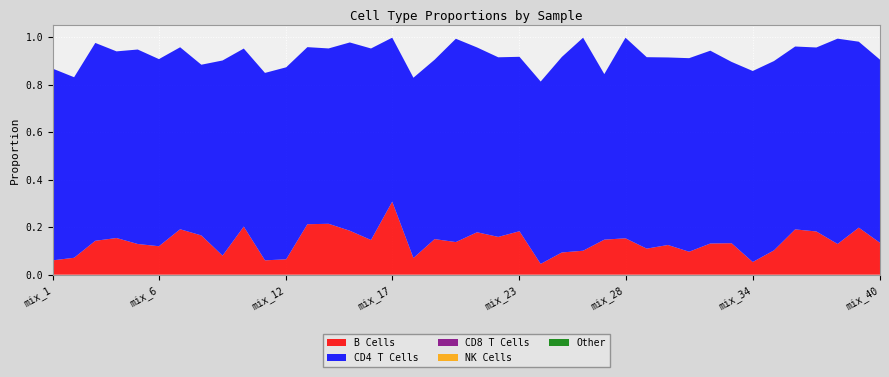

Reading left to right, extract all data points from this chart.

B Cells: mix_1=0.1	mix_2=0.1	mix_3=0.1	mix_4=0.2	mix_5=0.1	mix_6=0.1	mix_7=0.2	mix_8=0.2	mix_9=0.1	mix_10=0.2	mix_11=0.1	mix_12=0.1	mix_13=0.2	mix_14=0.2	mix_15=0.2	mix_16=0.1	mix_17=0.3	mix_18=0.1	mix_19=0.1	mix_20=0.1	mix_21=0.2	mix_22=0.2	mix_23=0.2	mix_24=0.0	mix_25=0.1	mix_26=0.1	mix_27=0.1	mix_28=0.2	mix_29=0.1	mix_30=0.1	mix_31=0.1	mix_32=0.1	mix_33=0.1	mix_34=0.1	mix_35=0.1	mix_36=0.2	mix_37=0.2	mix_38=0.1	mix_39=0.2	mix_40=0.1
CD4 T Cells: mix_1=0.8	mix_2=0.8	mix_3=0.8	mix_4=0.8	mix_5=0.8	mix_6=0.8	mix_7=0.8	mix_8=0.7	mix_9=0.8	mix_10=0.8	mix_11=0.8	mix_12=0.8	mix_13=0.7	mix_14=0.7	mix_15=0.8	mix_16=0.8	mix_17=0.7	mix_18=0.8	mix_19=0.8	mix_20=0.9	mix_21=0.8	mix_22=0.8	mix_23=0.7	mix_24=0.8	mix_25=0.8	mix_26=0.9	mix_27=0.7	mix_28=0.8	mix_29=0.8	mix_30=0.8	mix_31=0.8	mix_32=0.8	mix_33=0.8	mix_34=0.8	mix_35=0.8	mix_36=0.8	mix_37=0.8	mix_38=0.9	mix_39=0.8	mix_40=0.8
CD8 T Cells: mix_1=0.0	mix_2=0.0	mix_3=0.0	mix_4=0.0	mix_5=0.0	mix_6=0.0	mix_7=0.0	mix_8=0.0	mix_9=0.0	mix_10=0.0	mix_11=0.0	mix_12=0.0	mix_13=0.0	mix_14=0.0	mix_15=0.0	mix_16=0.0	mix_17=0.0	mix_18=0.0	mix_19=0.0	mix_20=0.0	mix_21=0.0	mix_22=0.0	mix_23=0.0	mix_24=0.0	mix_25=0.0	mix_26=0.0	mix_27=0.0	mix_28=0.0	mix_29=0.0	mix_30=0.0	mix_31=0.0	mix_32=0.0	mix_33=0.0	mix_34=0.0	mix_35=0.0	mix_36=0.0	mix_37=0.0	mix_38=0.0	mix_39=0.0	mix_40=0.0
NK Cells: mix_1=0.0	mix_2=0.0	mix_3=0.0	mix_4=0.0	mix_5=0.0	mix_6=0.0	mix_7=0.0	mix_8=0.0	mix_9=0.0	mix_10=0.0	mix_11=0.0	mix_12=0.0	mix_13=0.0	mix_14=0.0	mix_15=0.0	mix_16=0.0	mix_17=0.0	mix_18=0.0	mix_19=0.0	mix_20=0.0	mix_21=0.0	mix_22=0.0	mix_23=0.0	mix_24=0.0	mix_25=0.0	mix_26=0.0	mix_27=0.0	mix_28=0.0	mix_29=0.0	mix_30=0.0	mix_31=0.0	mix_32=0.0	mix_33=0.0	mix_34=0.0	mix_35=0.0	mix_36=0.0	mix_37=0.0	mix_38=0.0	mix_39=0.0	mix_40=0.0
Other: mix_1=0.0	mix_2=0.0	mix_3=0.0	mix_4=0.0	mix_5=0.0	mix_6=0.0	mix_7=0.0	mix_8=0.0	mix_9=0.0	mix_10=0.0	mix_11=0.0	mix_12=0.0	mix_13=0.0	mix_14=0.0	mix_15=0.0	mix_16=0.0	mix_17=0.0	mix_18=0.0	mix_19=0.0	mix_20=0.0	mix_21=0.0	mix_22=0.0	mix_23=0.0	mix_24=0.0	mix_25=0.0	mix_26=0.0	mix_27=0.0	mix_28=0.0	mix_29=0.0	mix_30=0.0	mix_31=0.0	mix_32=0.0	mix_33=0.0	mix_34=0.0	mix_35=0.0	mix_36=0.0	mix_37=0.0	mix_38=0.0	mix_39=0.0	mix_40=0.0